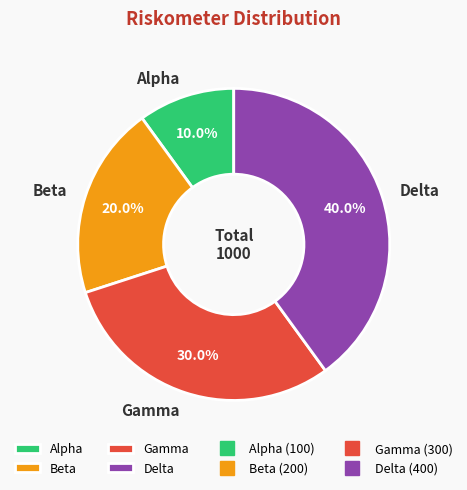

Which has a higher value, Delta or Beta?

Delta